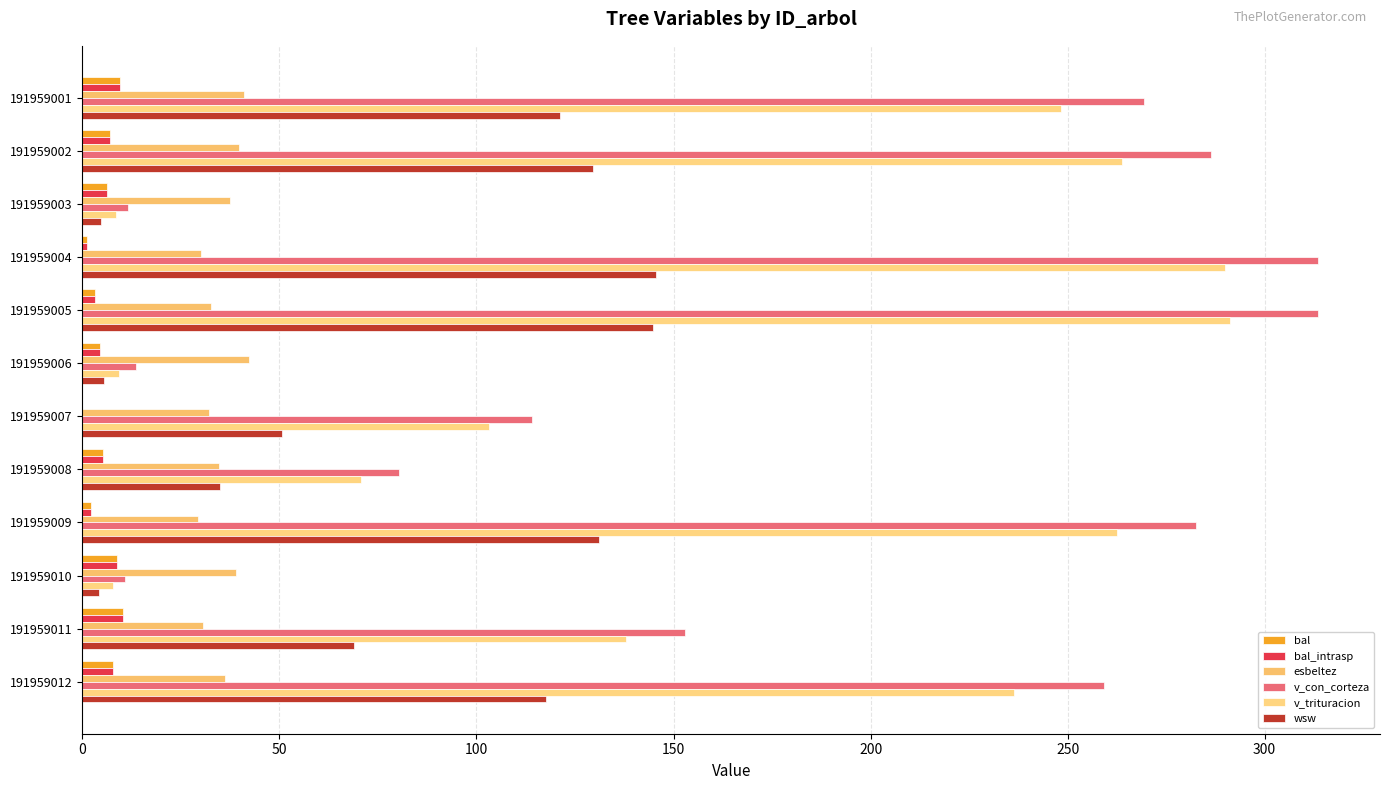

How many data points does each series have?

12